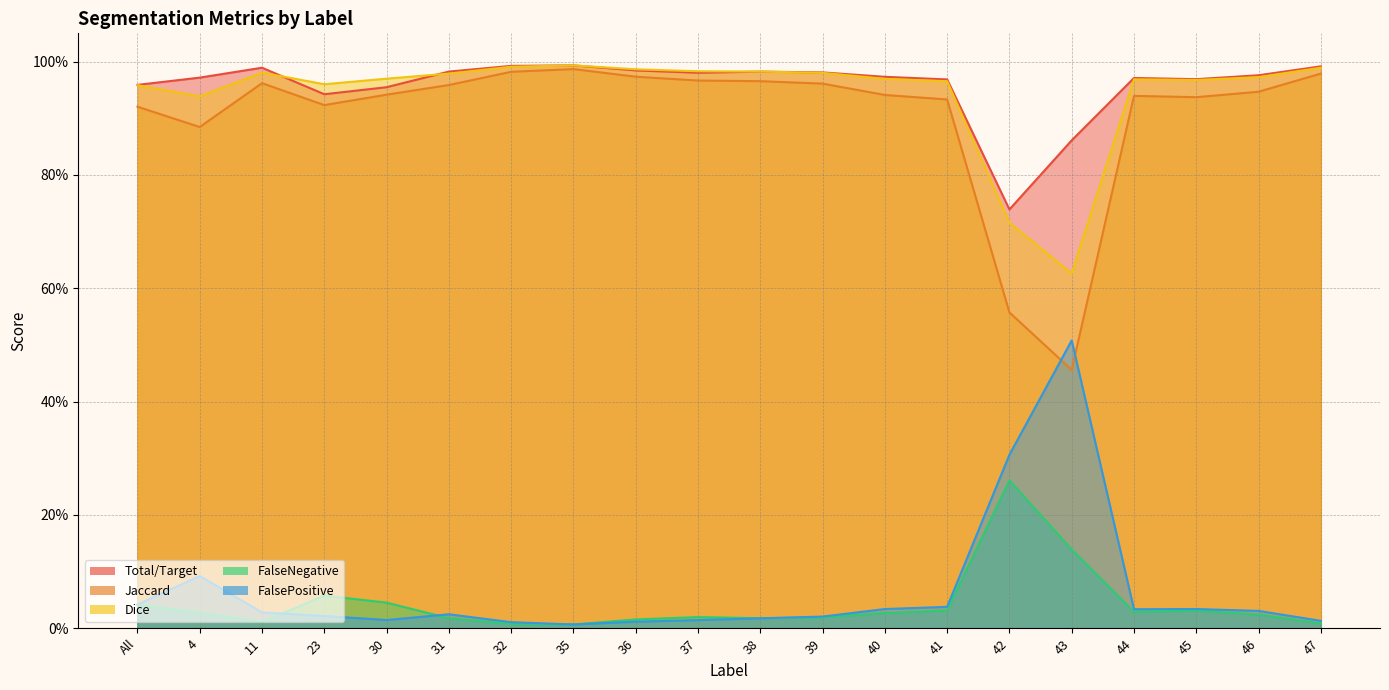

Which category has the lowest value in the FalsePositive series?

35